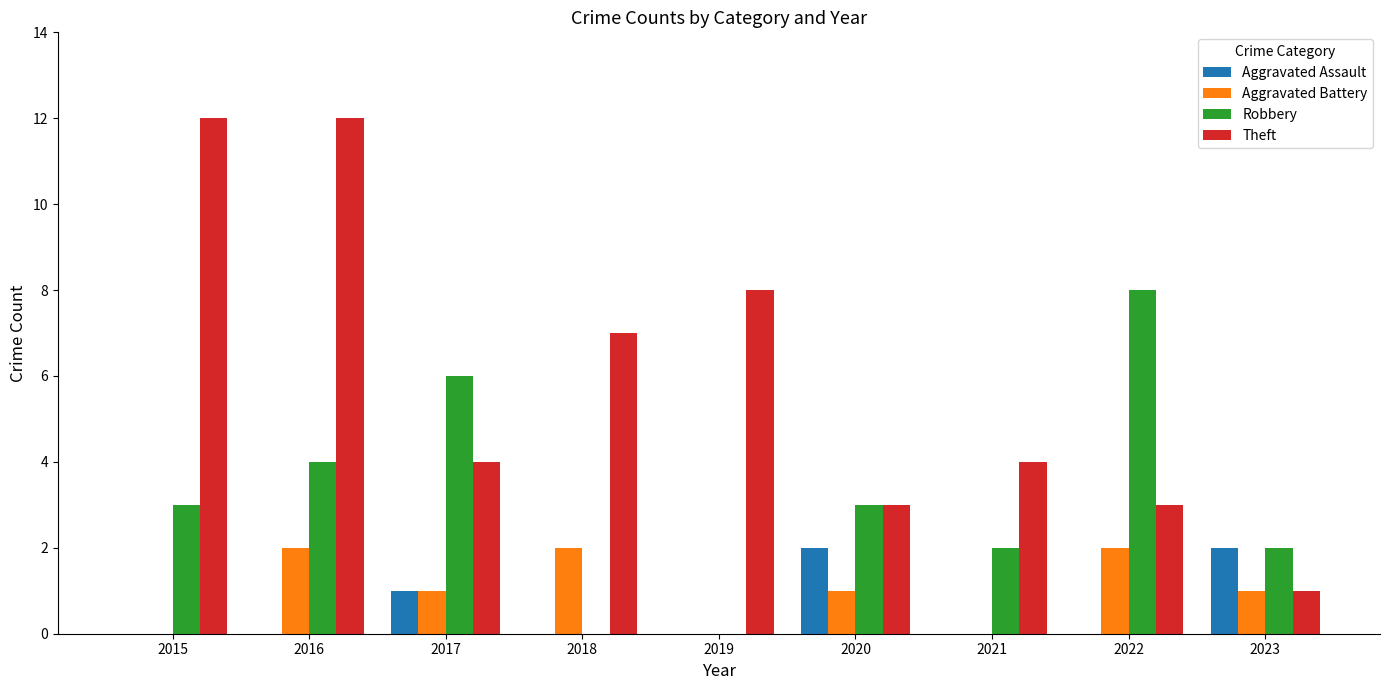

Which series has the largest total across all categories?

Theft